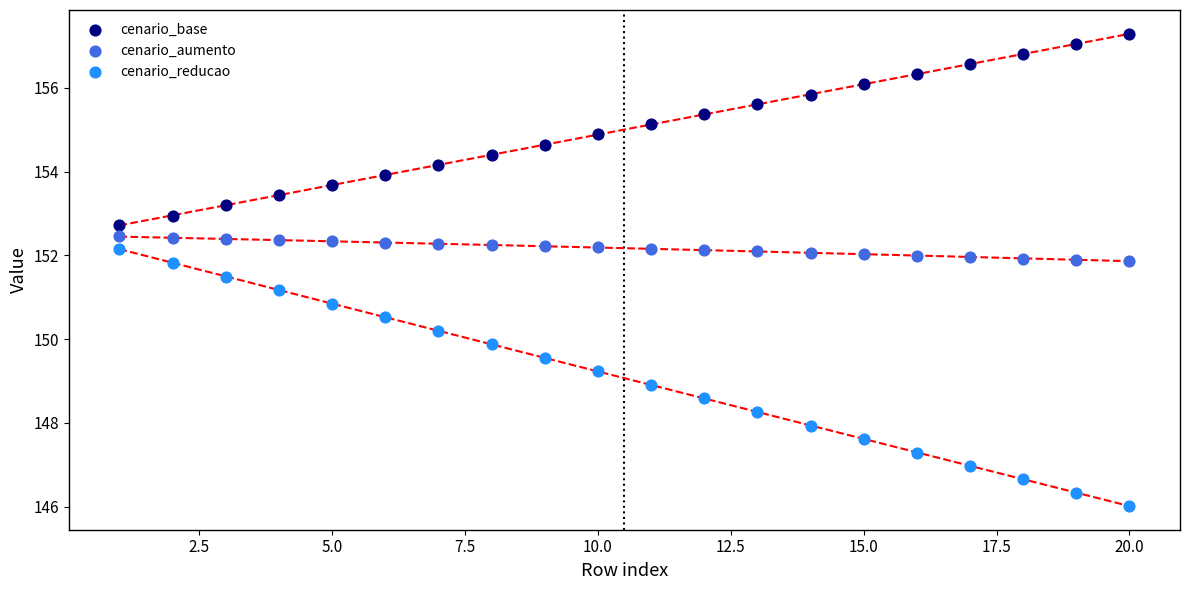

Which series reaches the maximum Y coordinate?

cenario_base